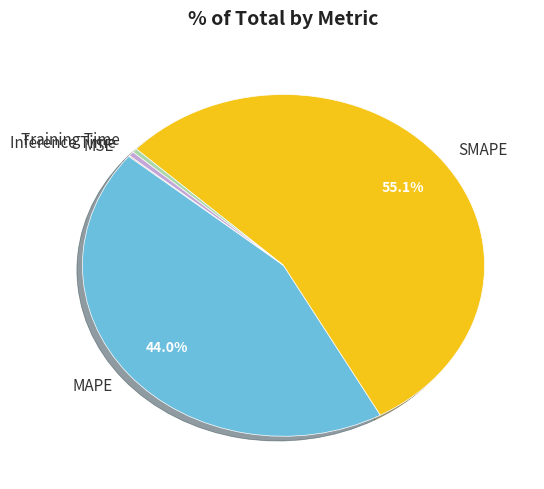

What is the largest slice in the pie chart?

SMAPE